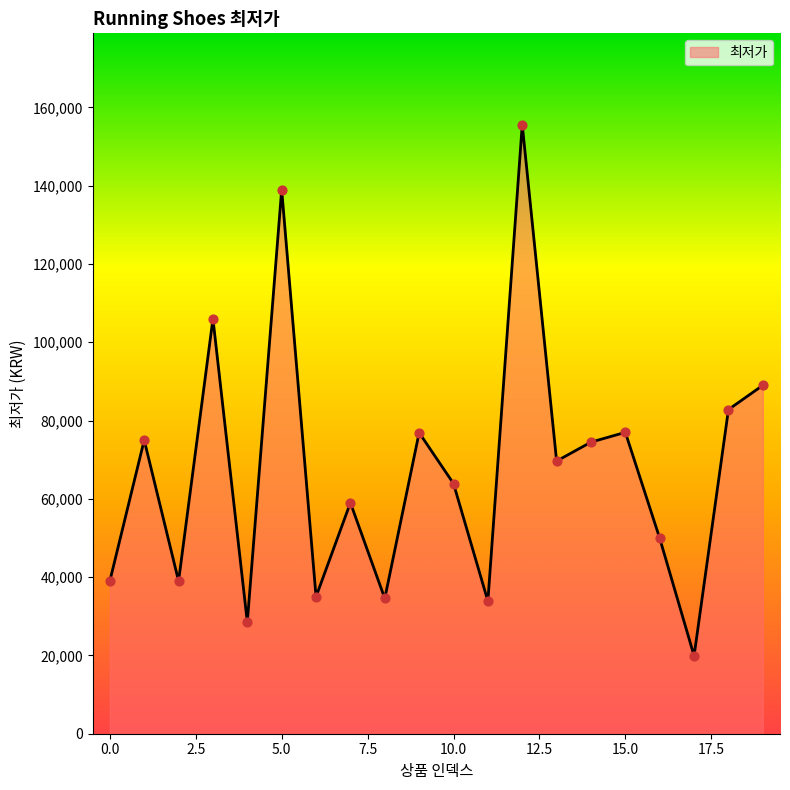

What is the difference between the maximum and minimum values?

135680